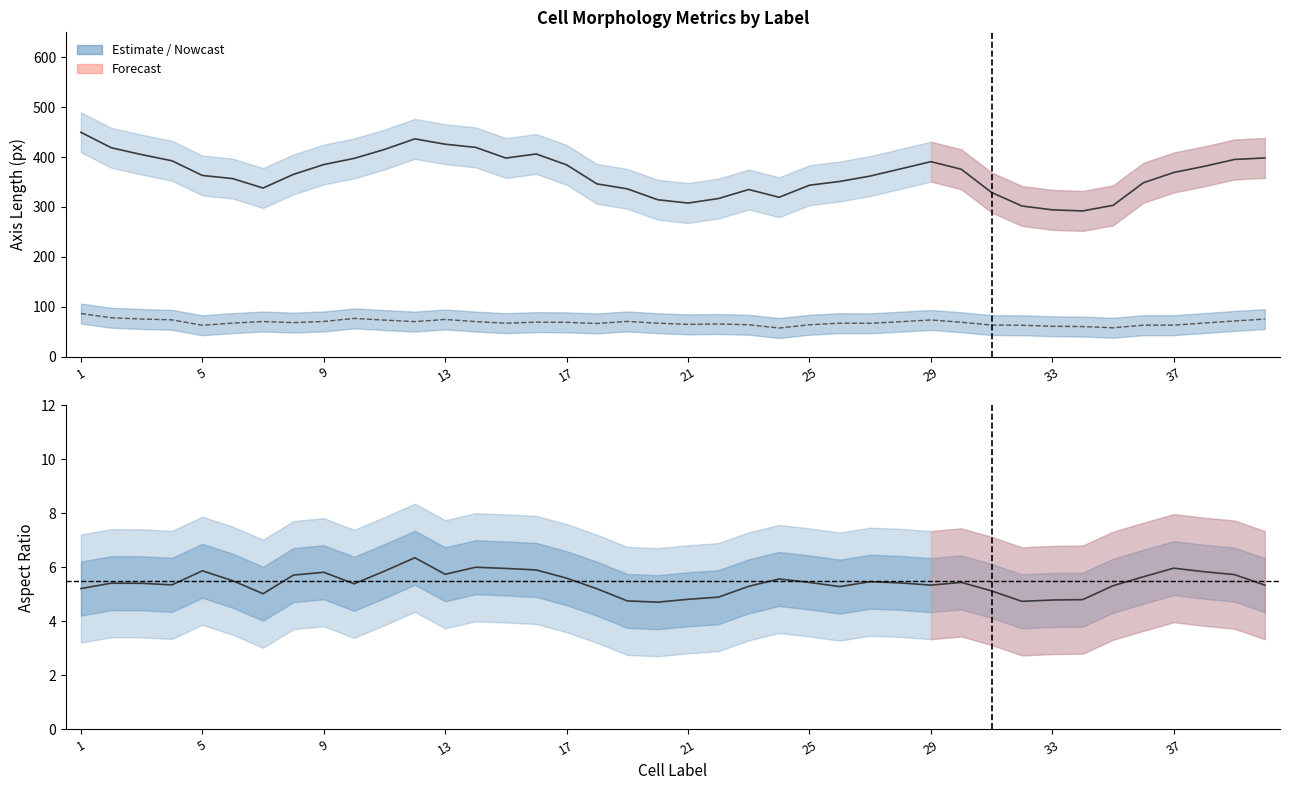

True or false: minor_axis_length and aspect_ratio cross at least once.

False